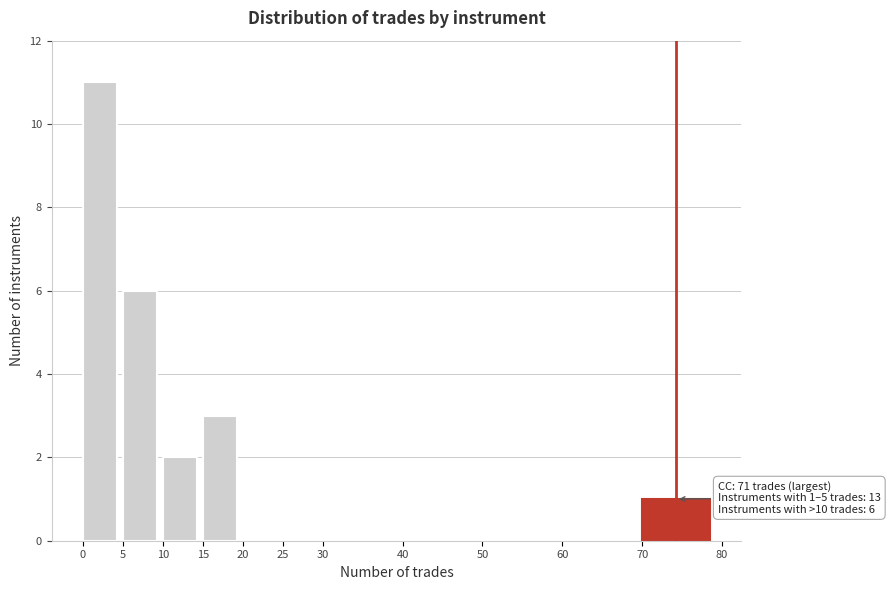

Over which range of the x-axis is the bar tallest?

0 to 5